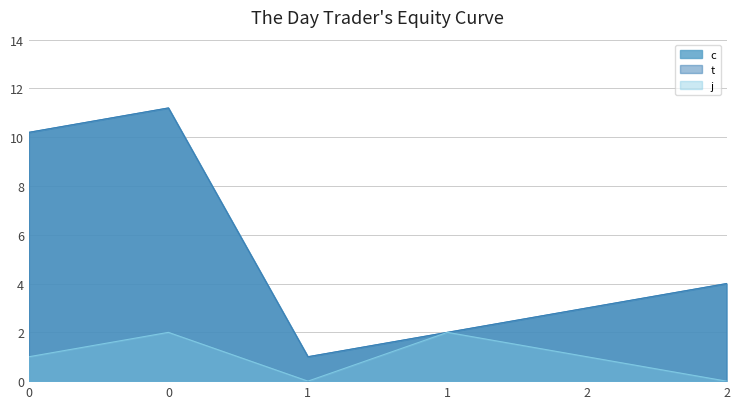

Reading left to right, what are all the values shown in this chart?

c: 10.2	11.2	1.0	2.0	3.0	4.0
t: 10.2	11.2	1.0	2.0	3.0	4.0
j: 1.0	2.0	0.0	2.0	1.0	0.0